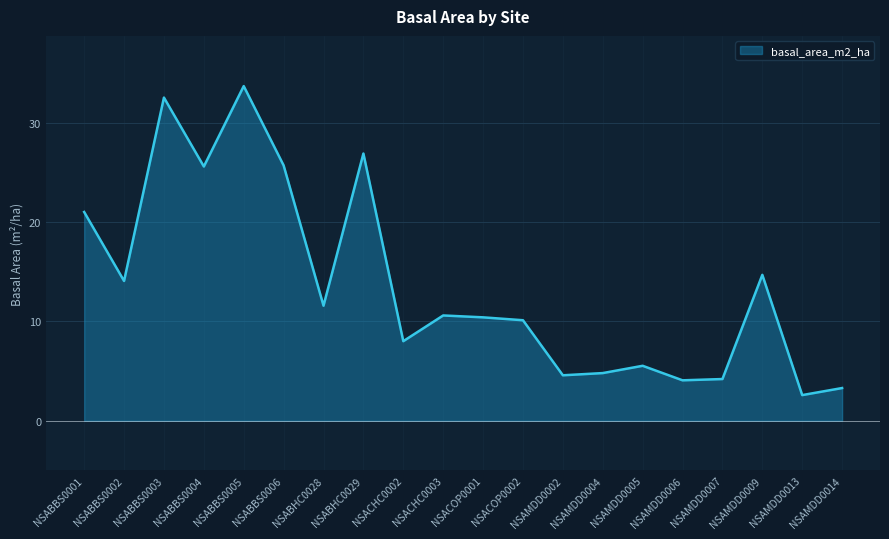

What is the change in value from NSABBS0005 to NSACOP0001?

-23.3